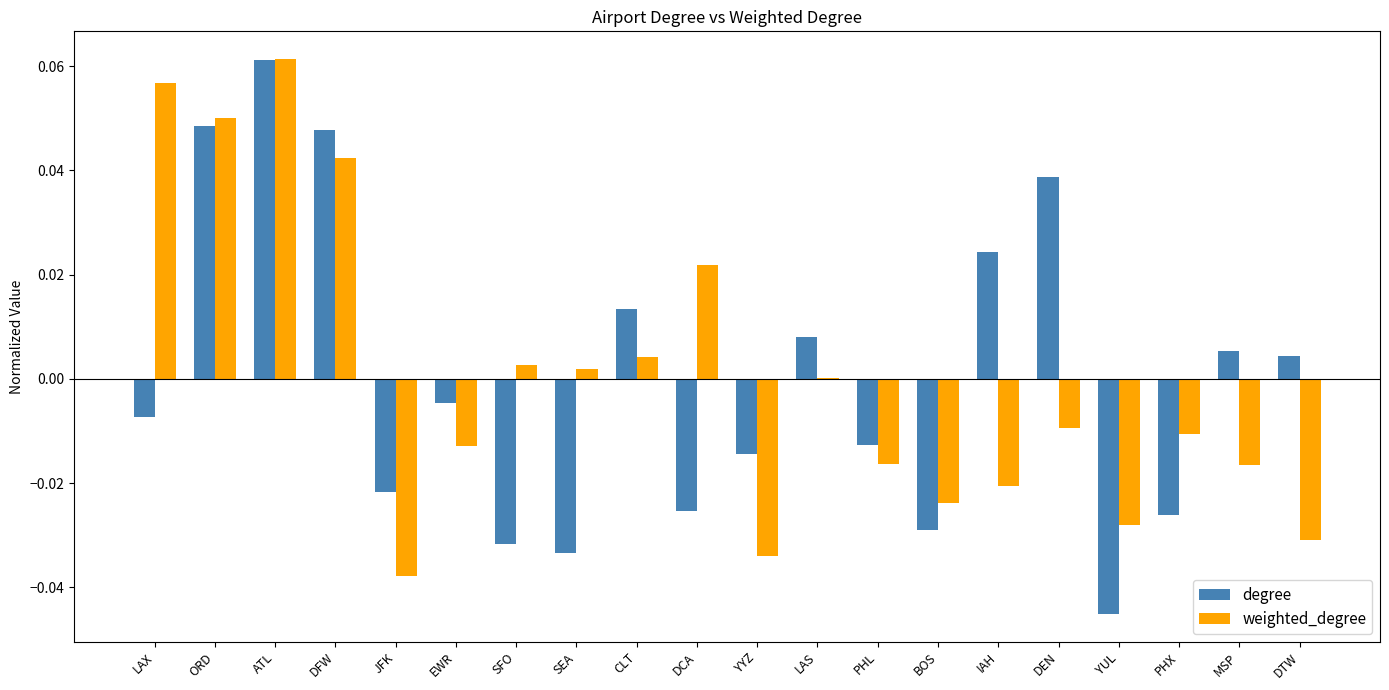

The value of weighted_degree at DFW is 0.0. True or false?

True